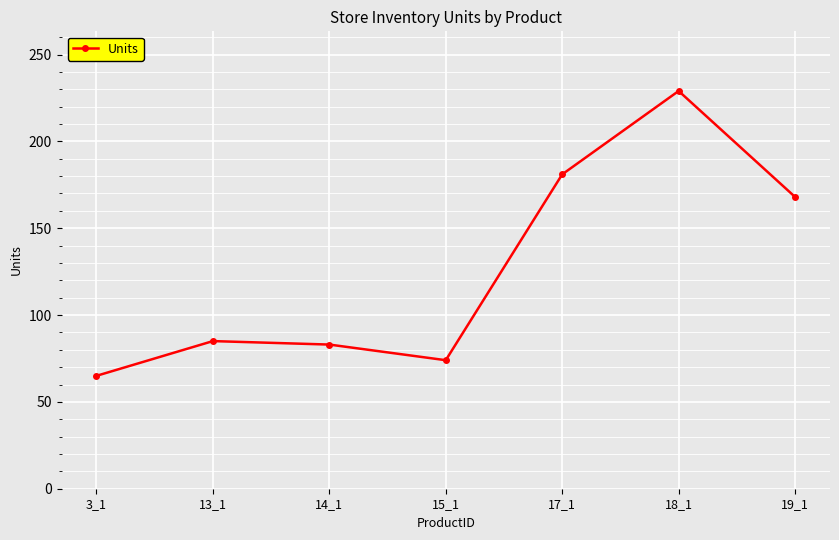

What is the difference between the second highest and minimum values?

116